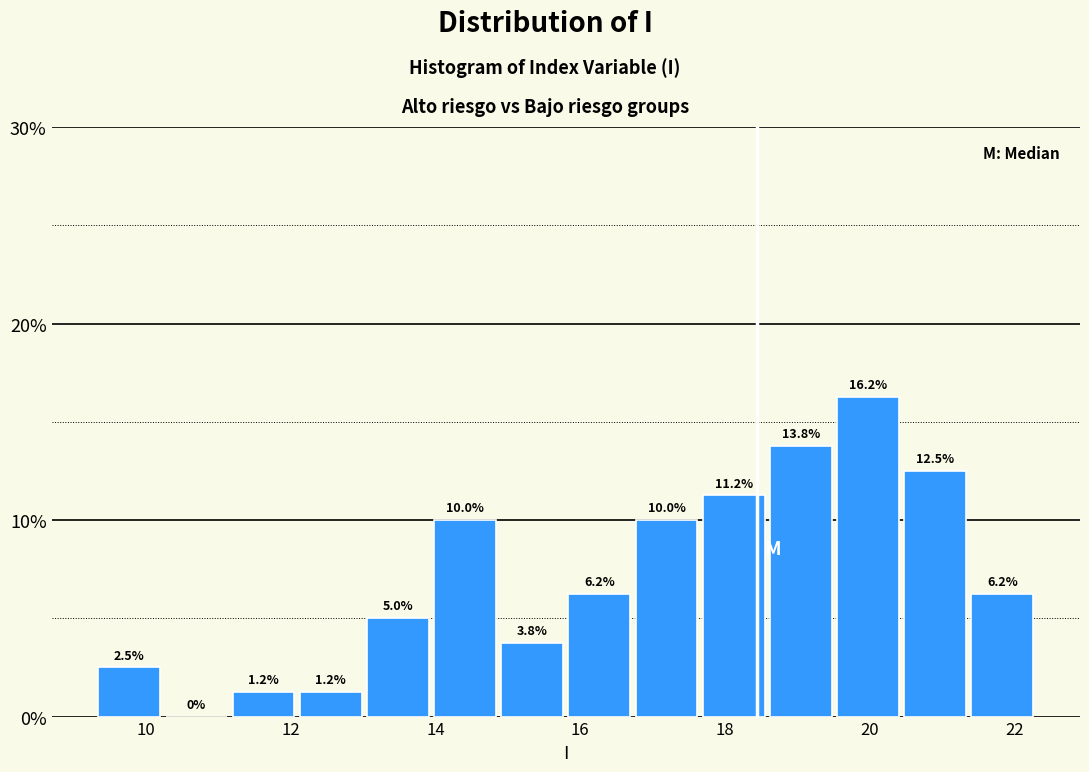

Reading left to right, list every bar in this chart as the range it spans on the x-axis followed by its height. The bar edges are not printed on the chart, so give them approximately, as read against the axis.

9.4 to 10.2: 2.5
10.2 to 11.2: 0.0
11.2 to 12.0: 1.2
12.0 to 13.0: 1.2
13.0 to 14.0: 5.0
14.0 to 14.8: 10.0
14.8 to 15.8: 3.8
15.8 to 16.8: 6.2
16.8 to 17.6: 10.0
17.6 to 18.6: 11.2
18.6 to 19.6: 13.8
19.6 to 20.4: 16.2
20.4 to 21.4: 12.5
21.4 to 22.4: 6.2